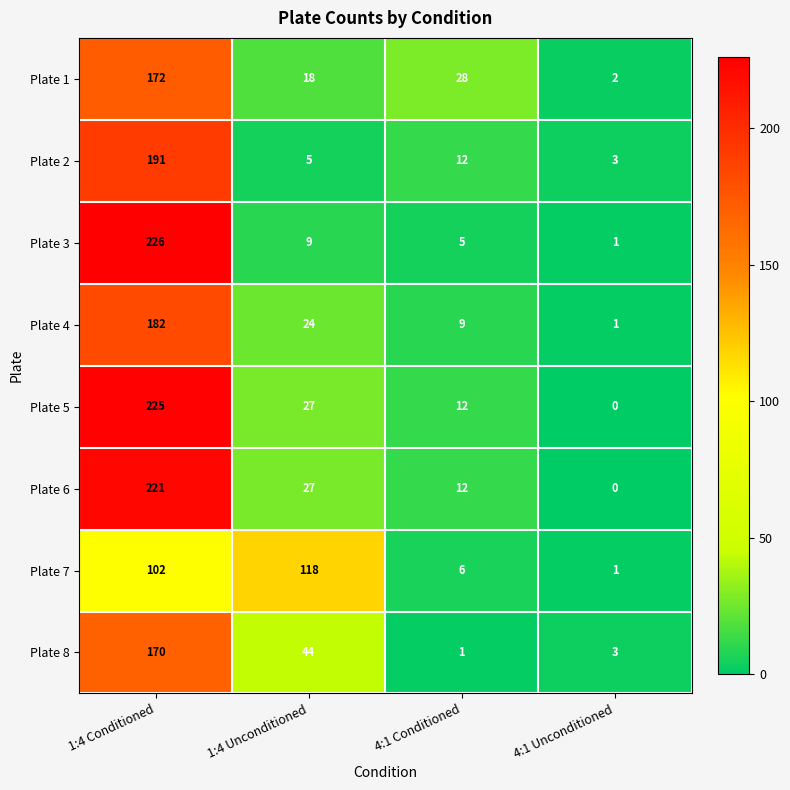

Which series has the largest total across all categories?

Plate 5